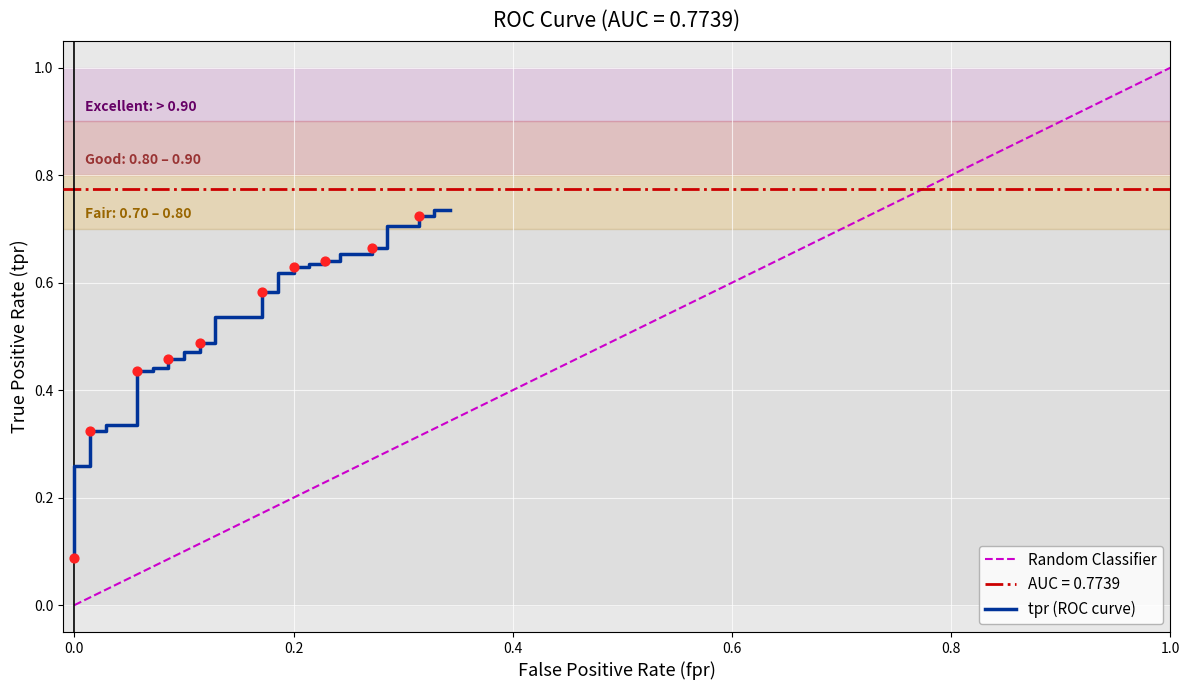

Which series reaches the minimum Y coordinate?

diagonal